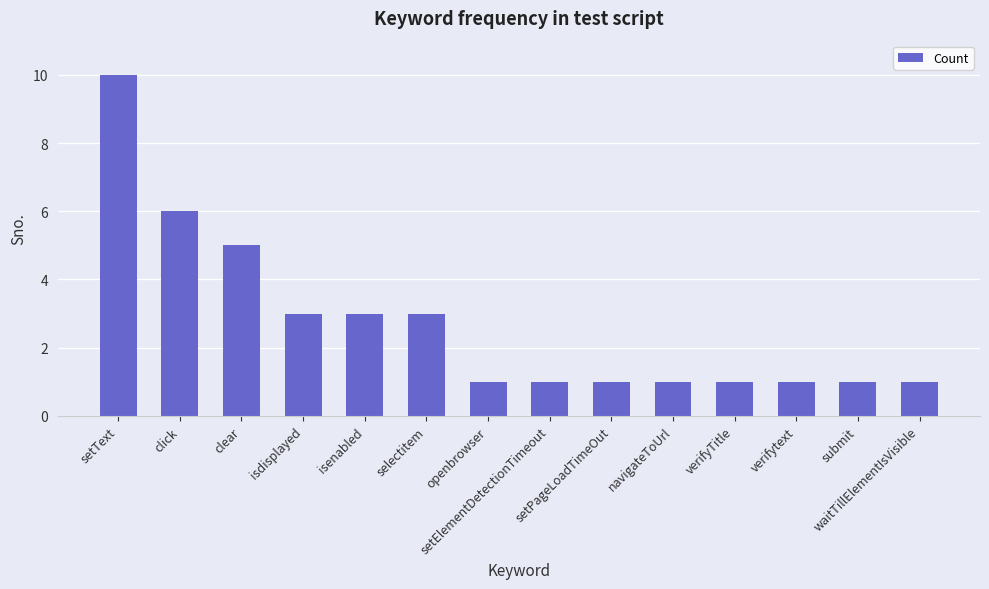

Where is the data nearest to the value 5?

clear